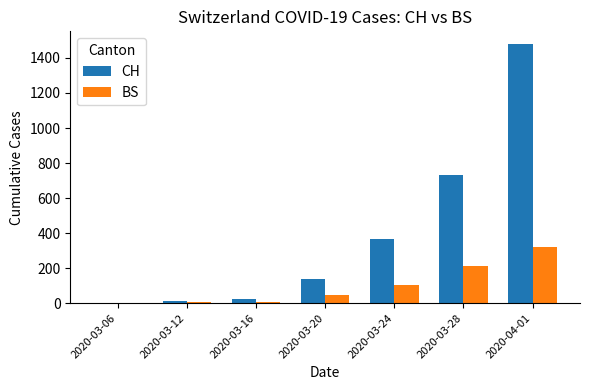

Which series changed the most between 2020-03-24 and 2020-04-01?

CH